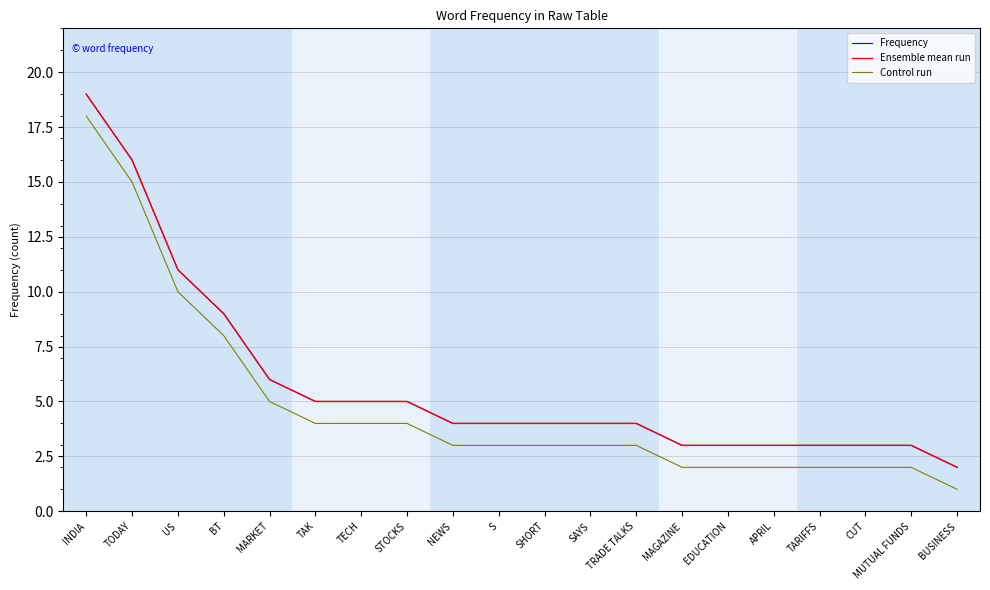

List the labels in order of Frequency value, largest first.

INDIA, TODAY, US, BT, MARKET, TAK, TECH, STOCKS, NEWS, S, SHORT, SAYS, TRADE TALKS, MAGAZINE, EDUCATION, APRIL, TARIFFS, CUT, MUTUAL FUNDS, BUSINESS